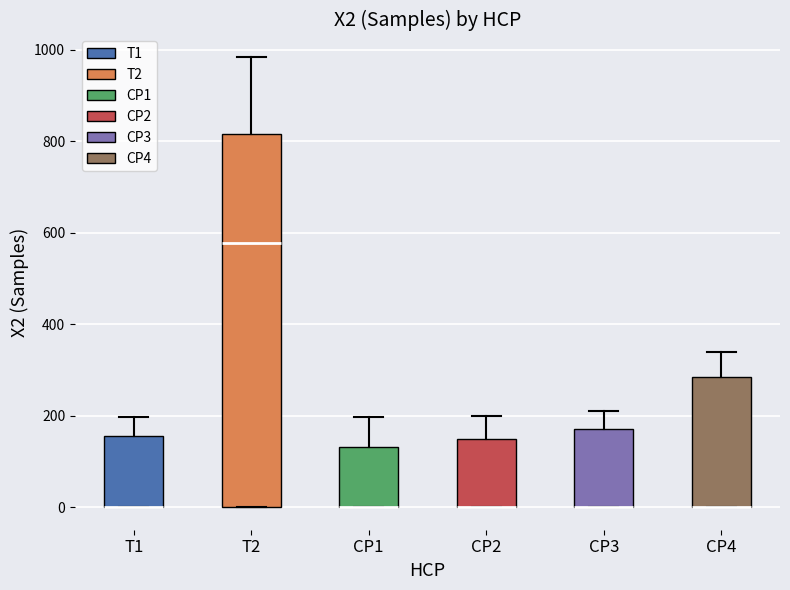

Where is the upper edge of the box for CP2 on the y-axis? The values are not printed on the chart, so give them approximately, as read against the axis.

160